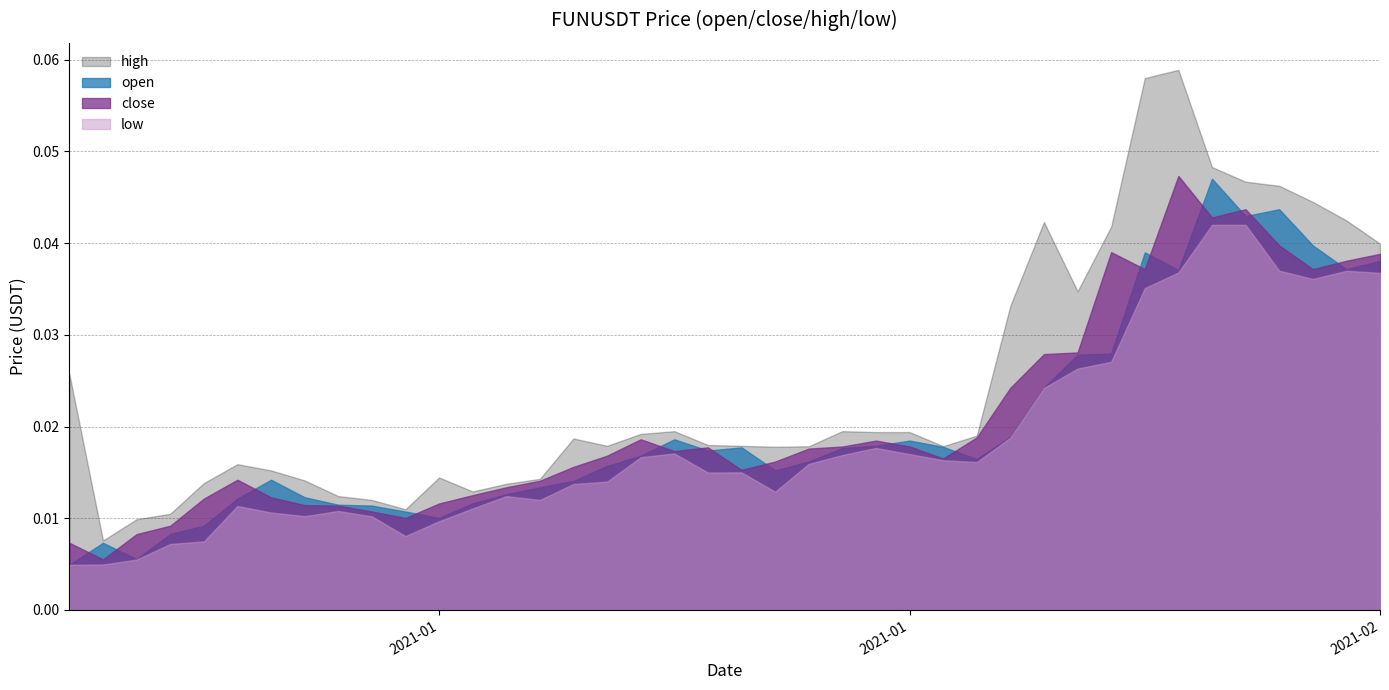

What is the sum of all open values?

0.8